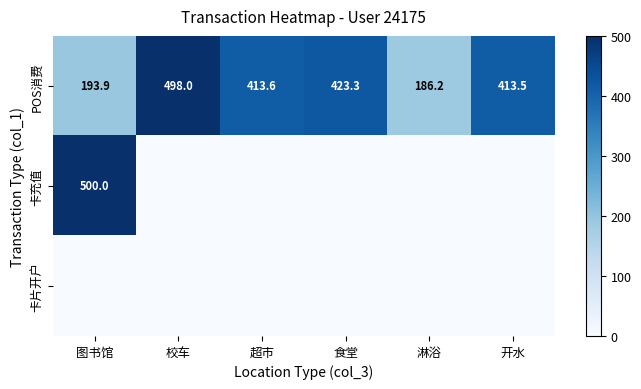

What is the total value across all series at 校车?

498.0